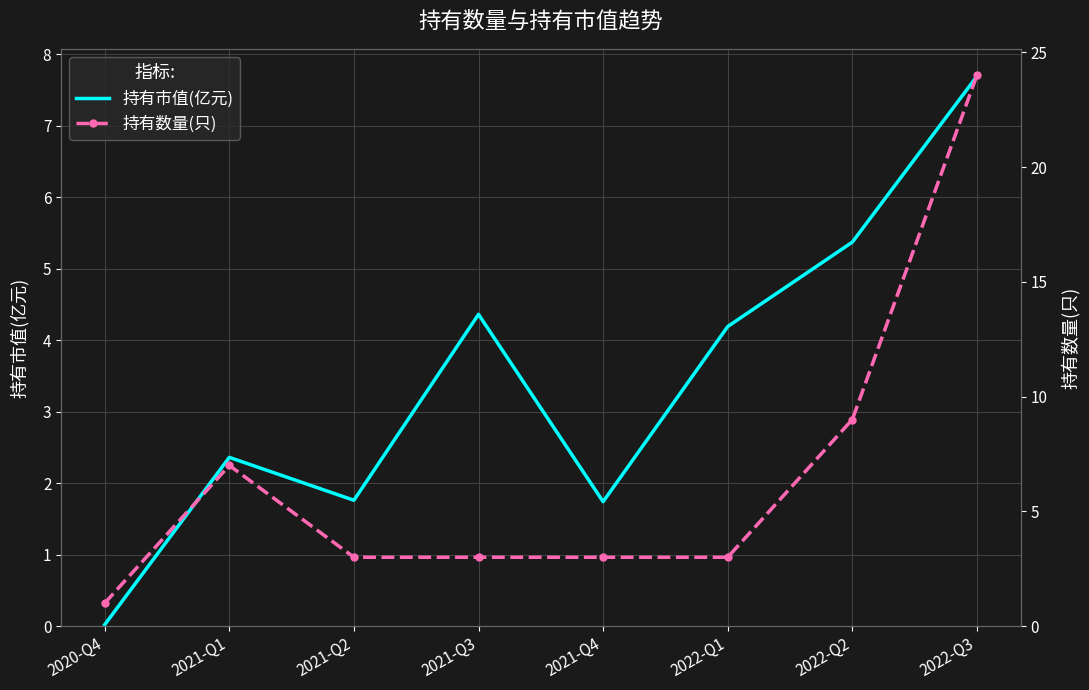

What is the minimum value for 持有数量(只)?

1.0